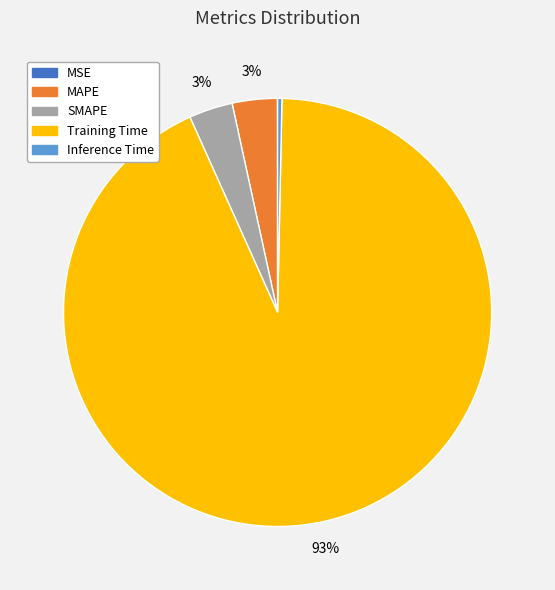

Which slice is the largest?

Training Time